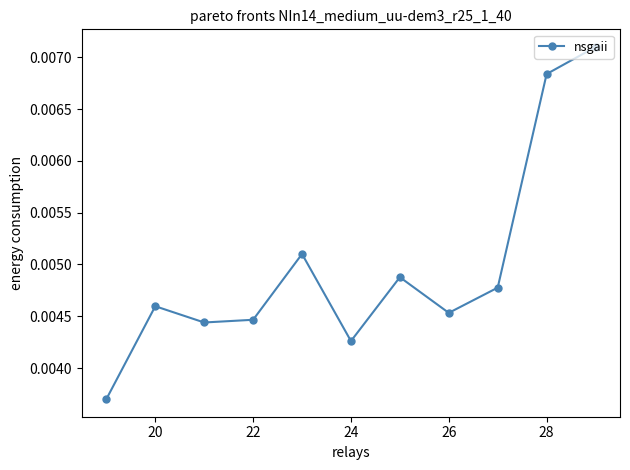

True or false: there are more than 0 points higher than both neighbors.

True